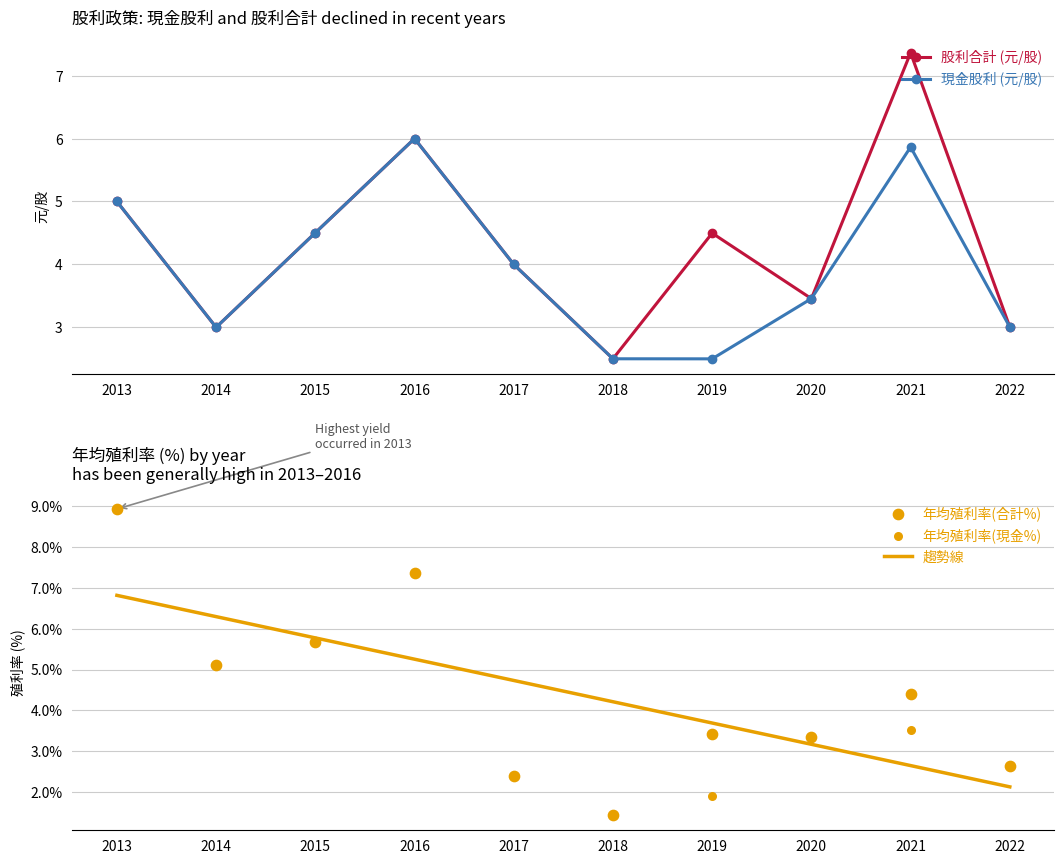

Is the value of 現金股利 (元/股) at 2019 greater than the value of 股利合計 (元/股) at 2017?

No